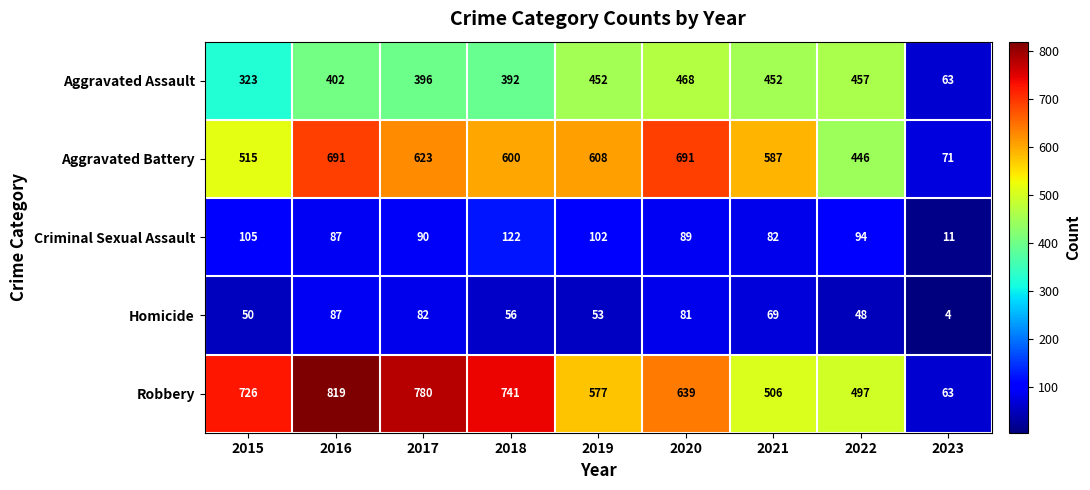

The value of Homicide at 2018 is 56. True or false?

True